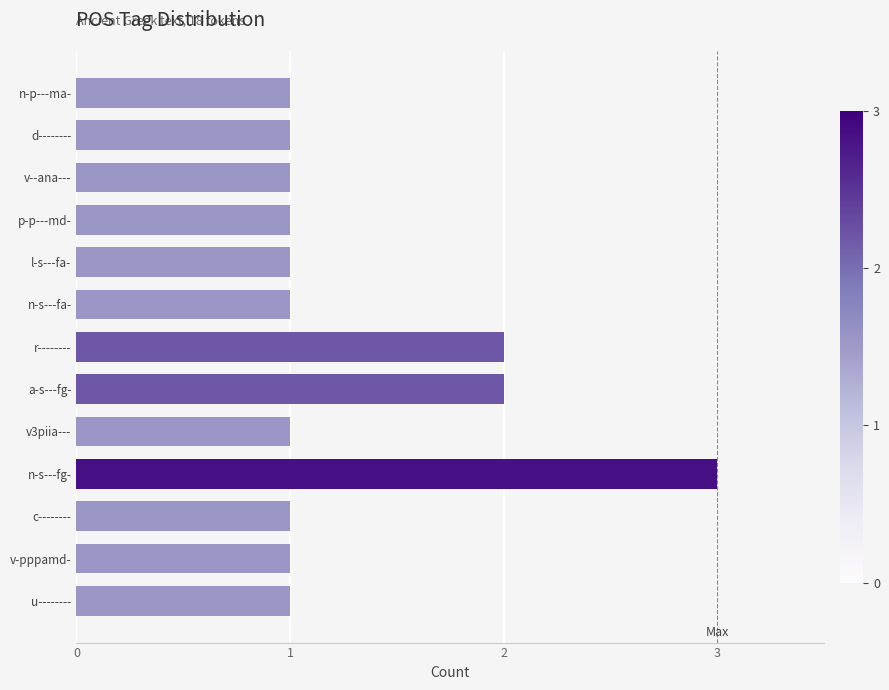

True or false: the data shows 1 at v-pppamd-.

True